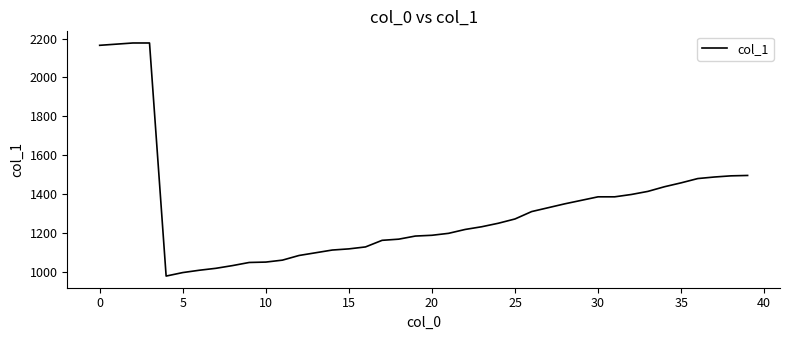

What is the average value?

1326